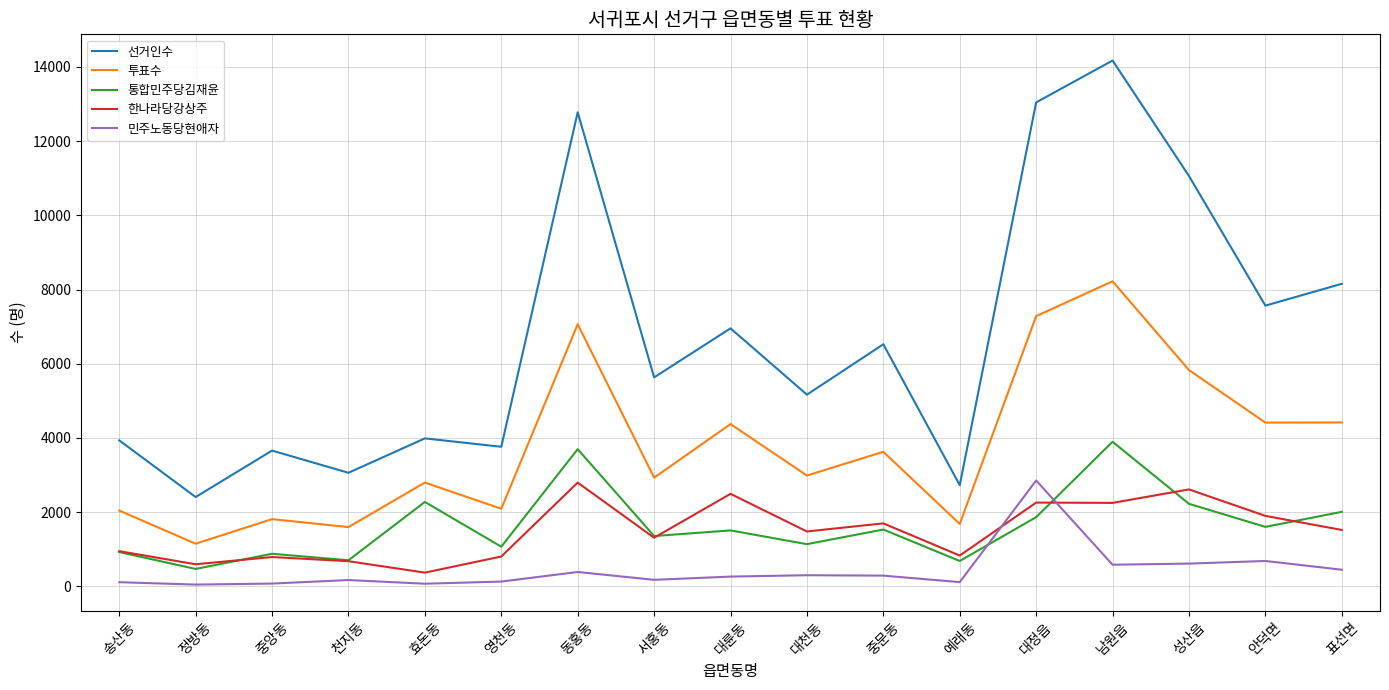

In 통합민주당김재윤, how many points are lower than both neighbors (excluding endpoints)?

7